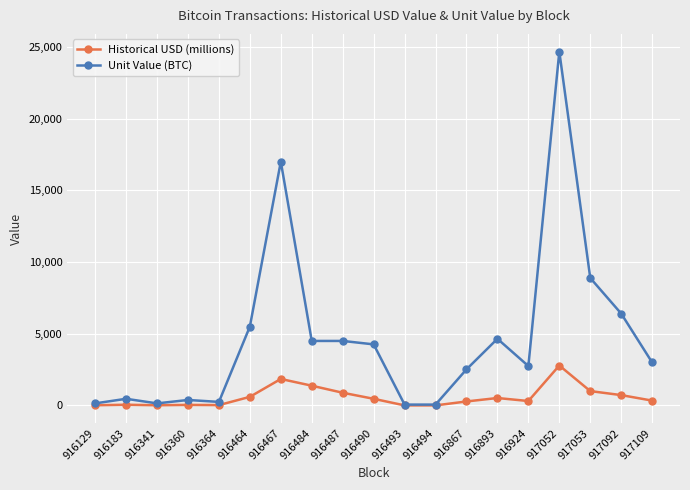

The Historical USD (millions) series shows 1379.9 at 916484. True or false?

True